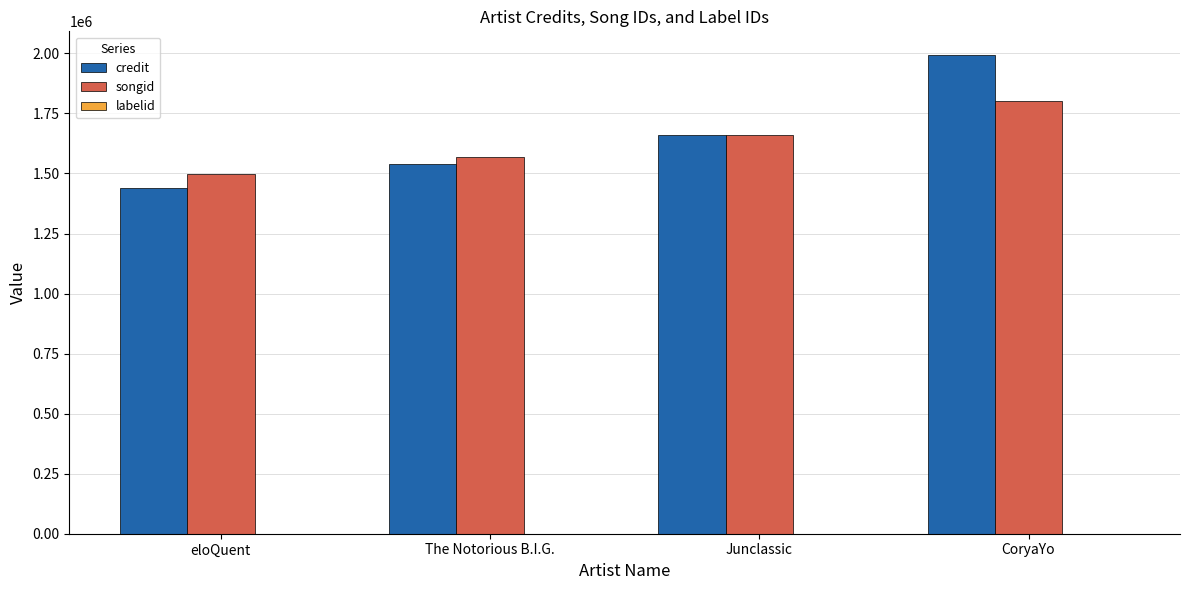

Which series has the largest total across all categories?

credit